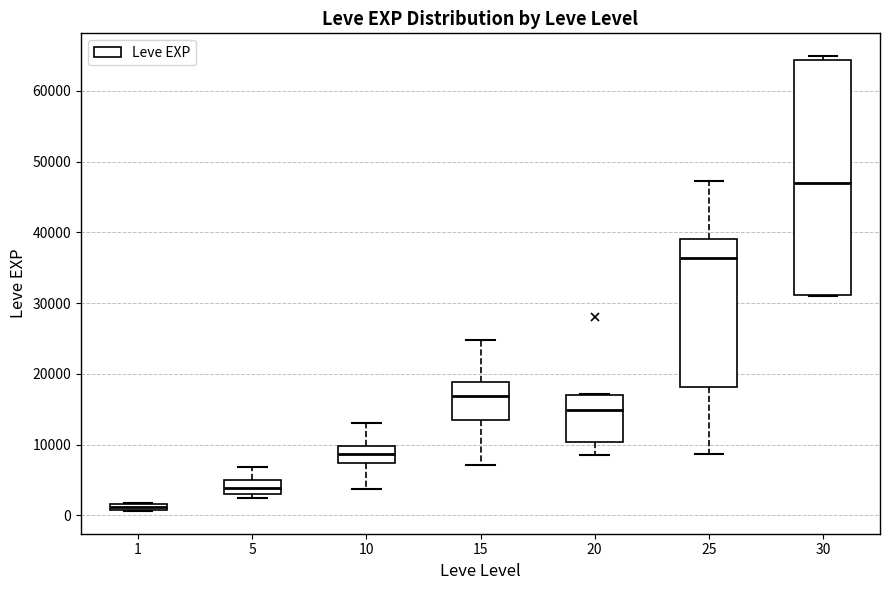

Which box's median line is the lowest?

1